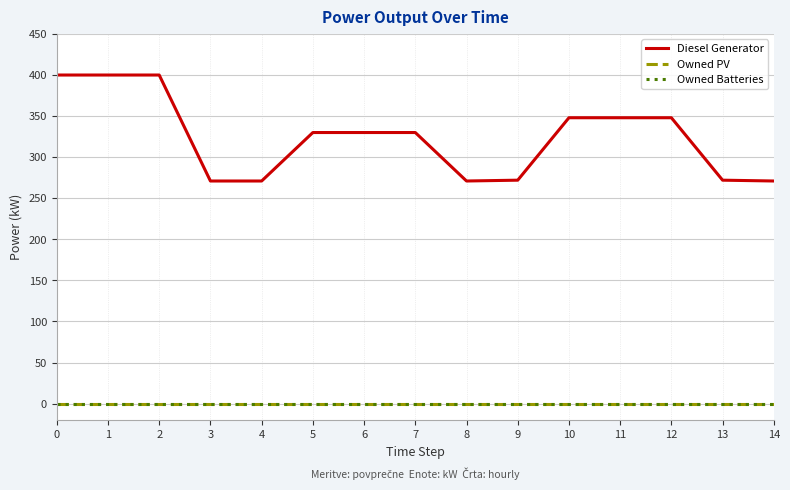

True or false: Diesel Generator and Owned Batteries intersect in this chart.

False